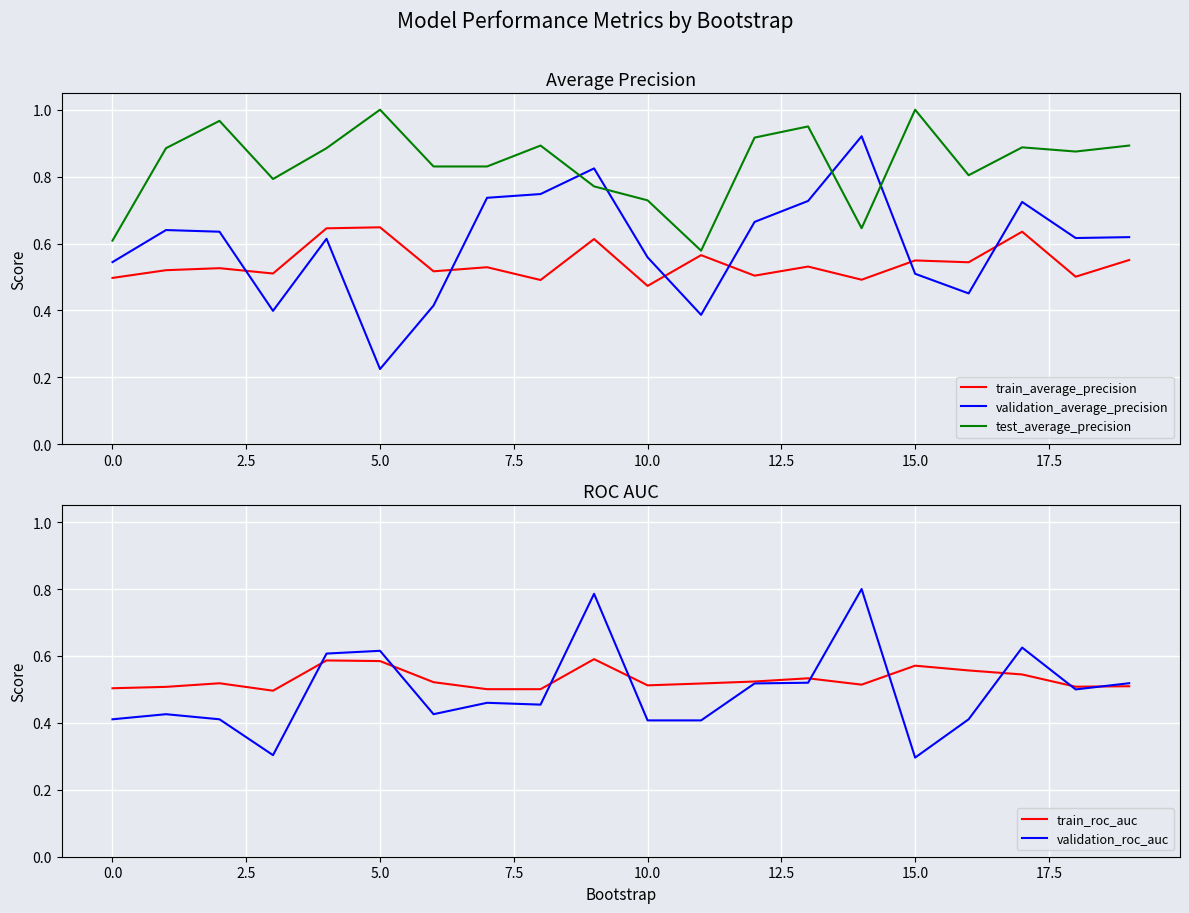

Which series has the widest spread of values?

validation_average_precision